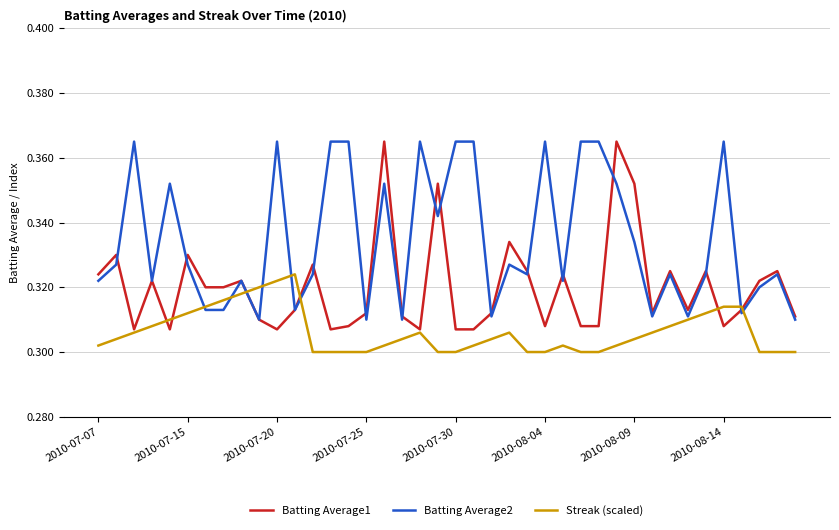

Which series has the largest total across all categories?

Batting Average2